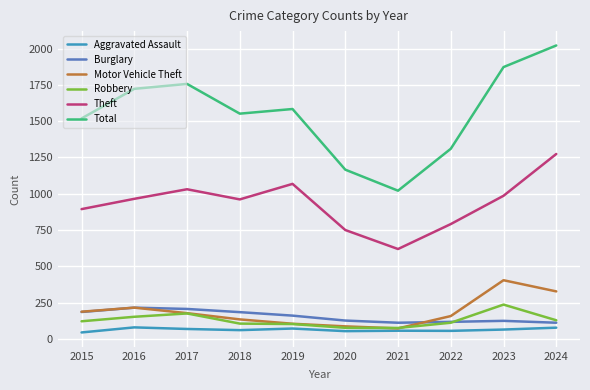

What are all the series names shown in the legend?

Aggravated Assault, Burglary, Motor Vehicle Theft, Robbery, Theft, Total